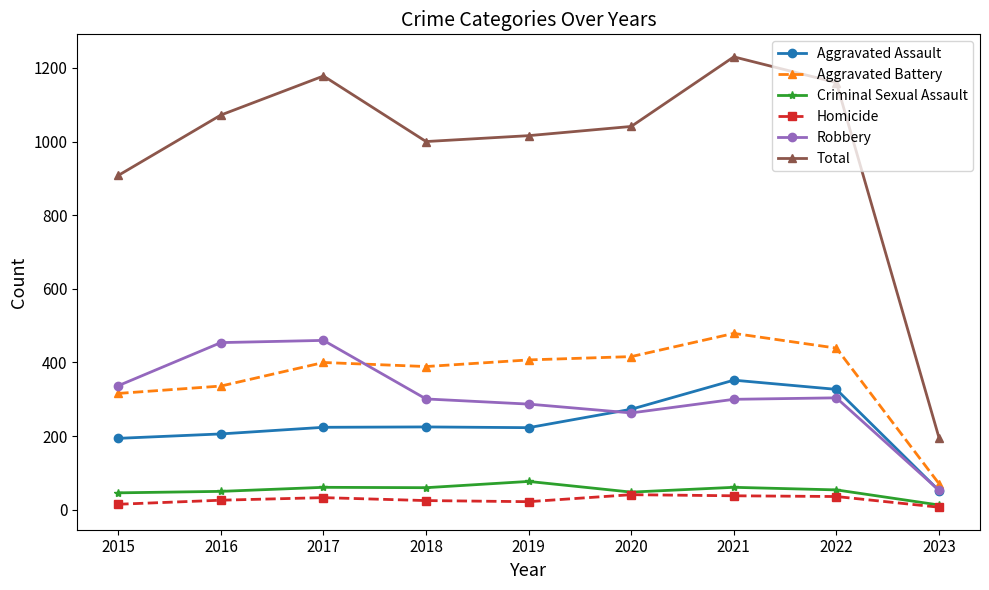

True or false: Robbery and Criminal Sexual Assault cross at least once.

False